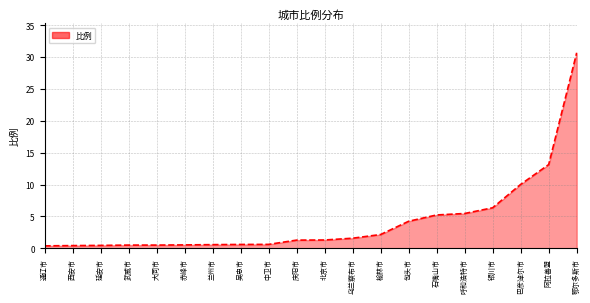

What position from the left is 石嘴山市?

15